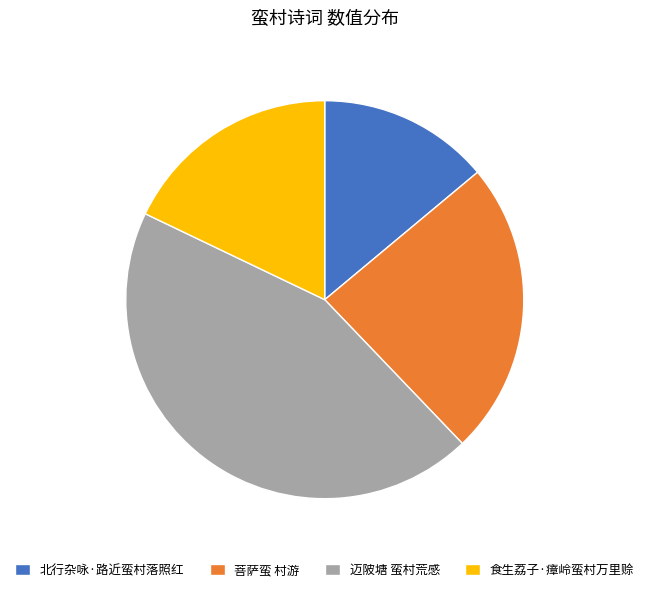

Rank the categories by value from lowest to highest.

北行杂咏·路近蛮村落照红, 食生荔子·瘴岭蛮村万里赊, 菩萨蛮 村游, 迈陂塘 蛮村荒感